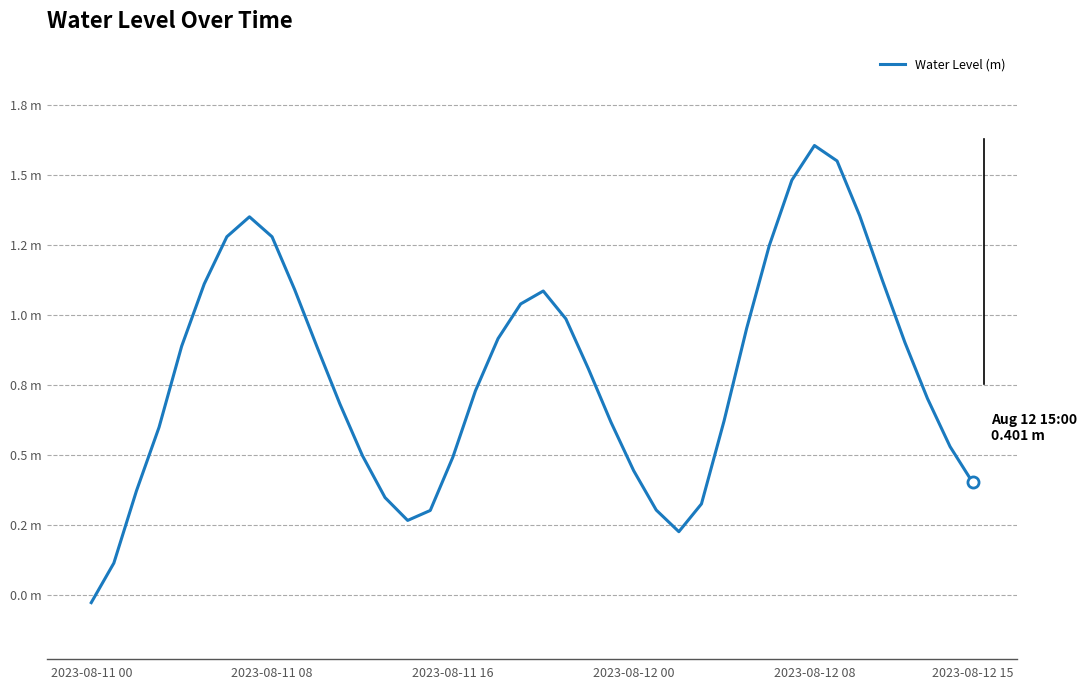

Does the chart have visible grid lines?

Yes